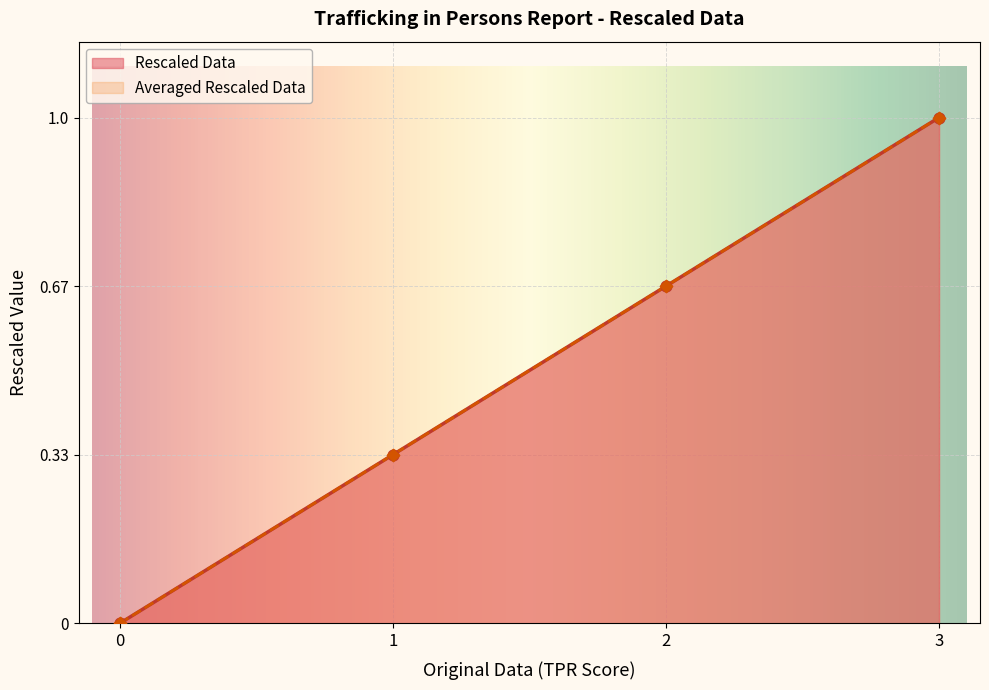

What are all the series names shown in the legend?

Rescaled Data, Averaged Rescaled Data